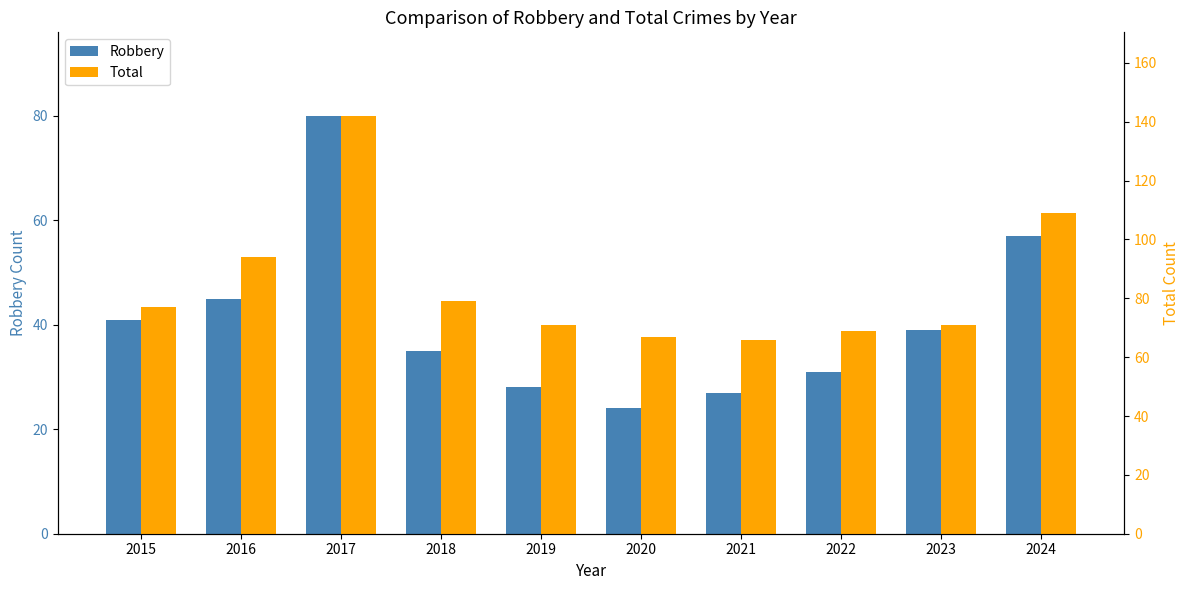

The value of Robbery at 2017 is 80. True or false?

True